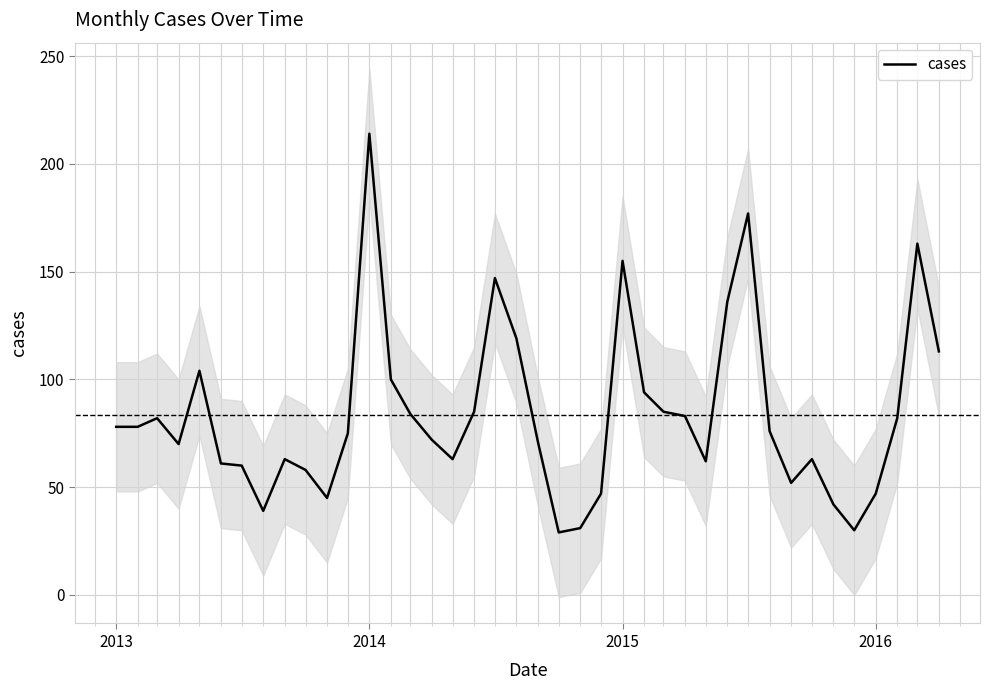

At which label does cases reach its peak?

2014